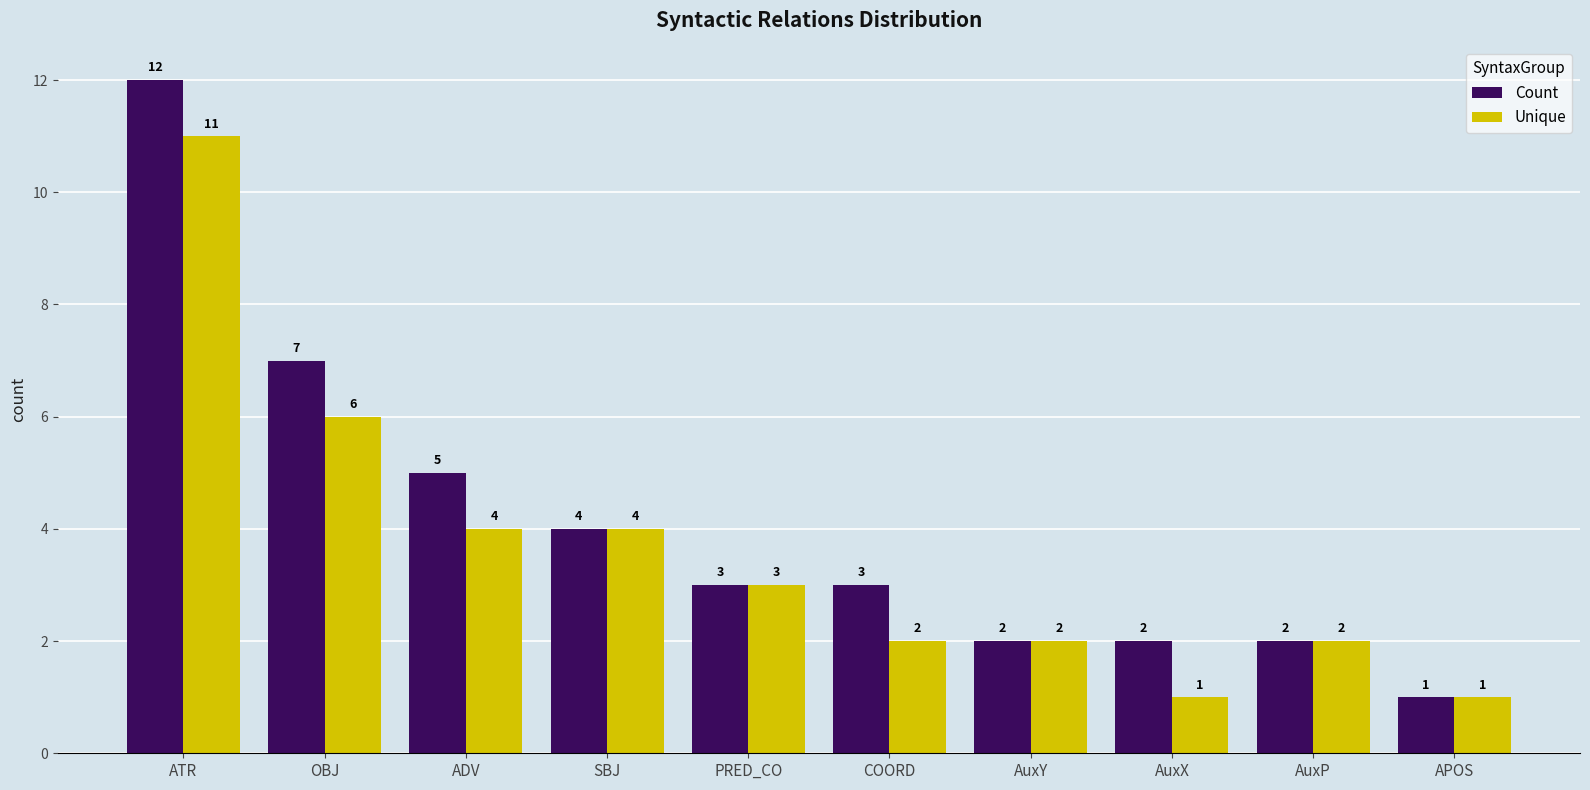

Does the chart contain stacked bars?

No